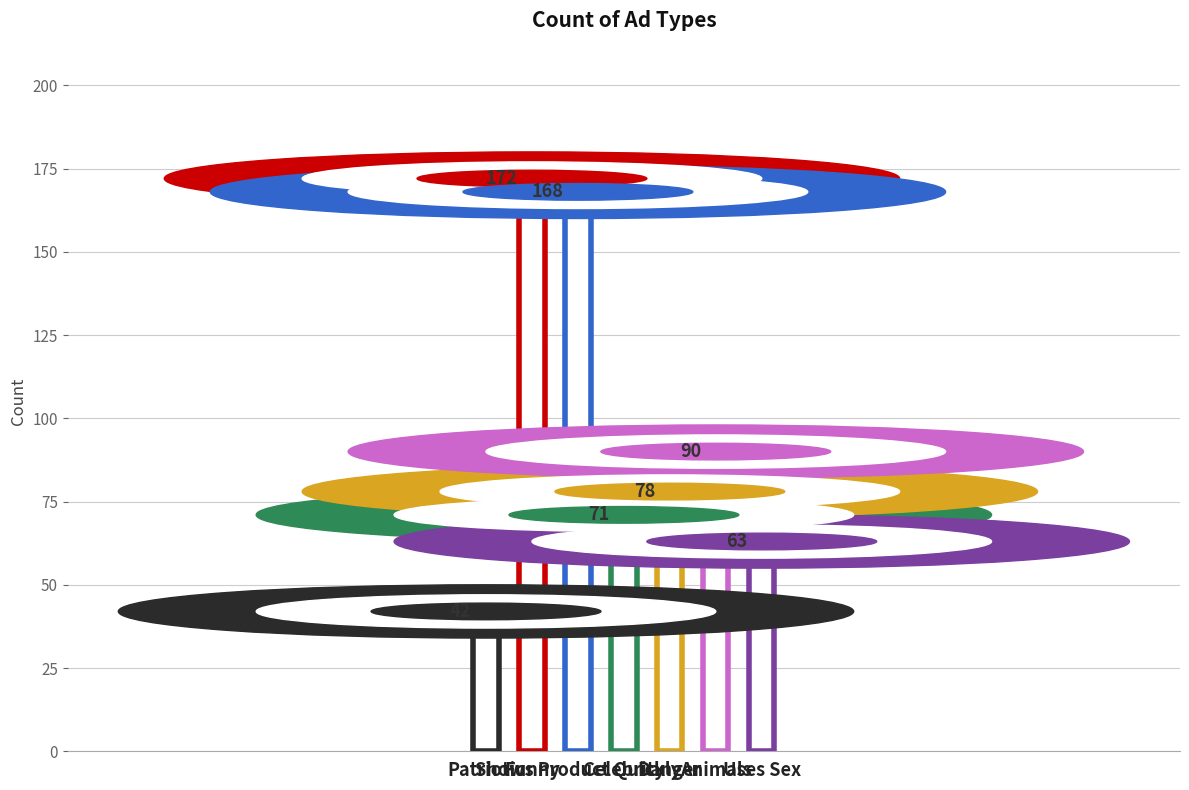

True or false: the data shows 69 at Shows Product Quickly.

False